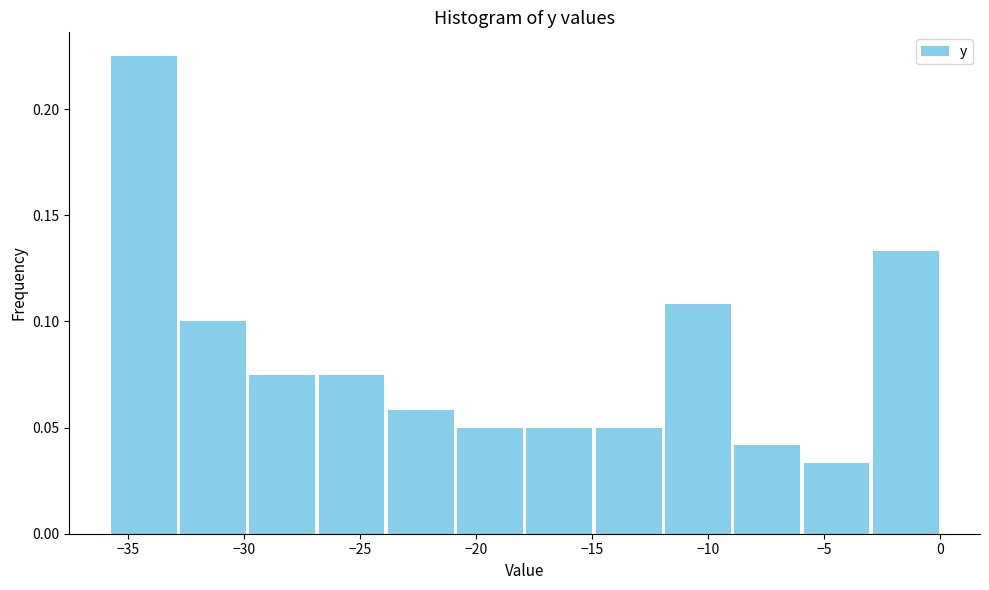

What is the height of the bar covering -24 to -21 on the x-axis? Neither the bar edges nor the heights are printed on the chart, so give them approximately, as read against the axes.

0.060